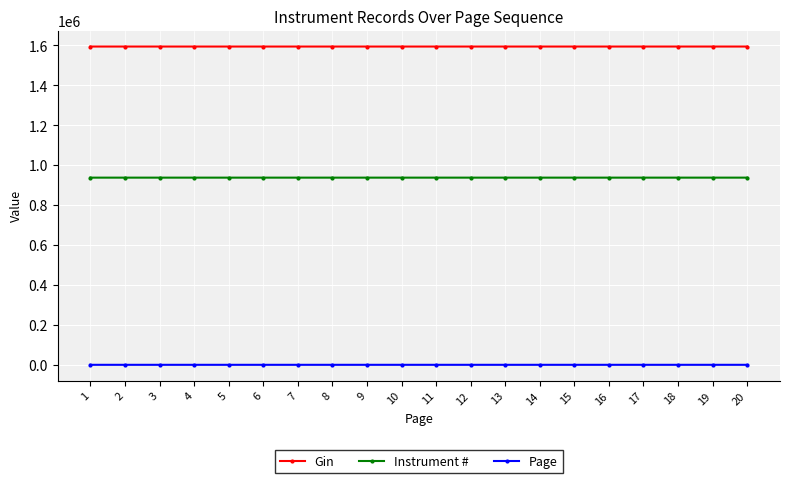

Is this an area chart (filled region under the line)?

No